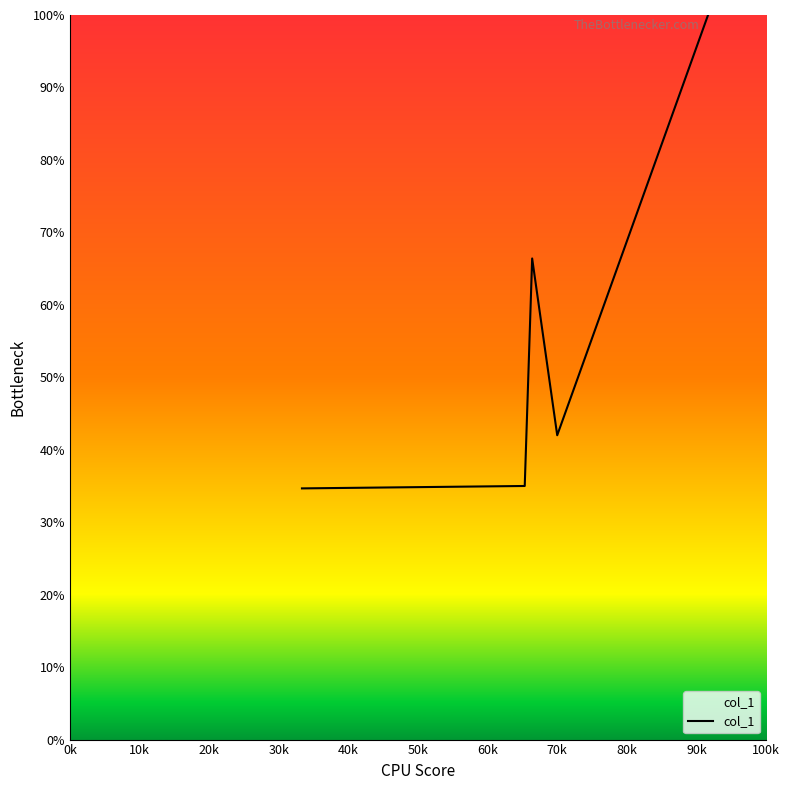

How many interior local peaks (higher than both neighbors) does the data have?

1